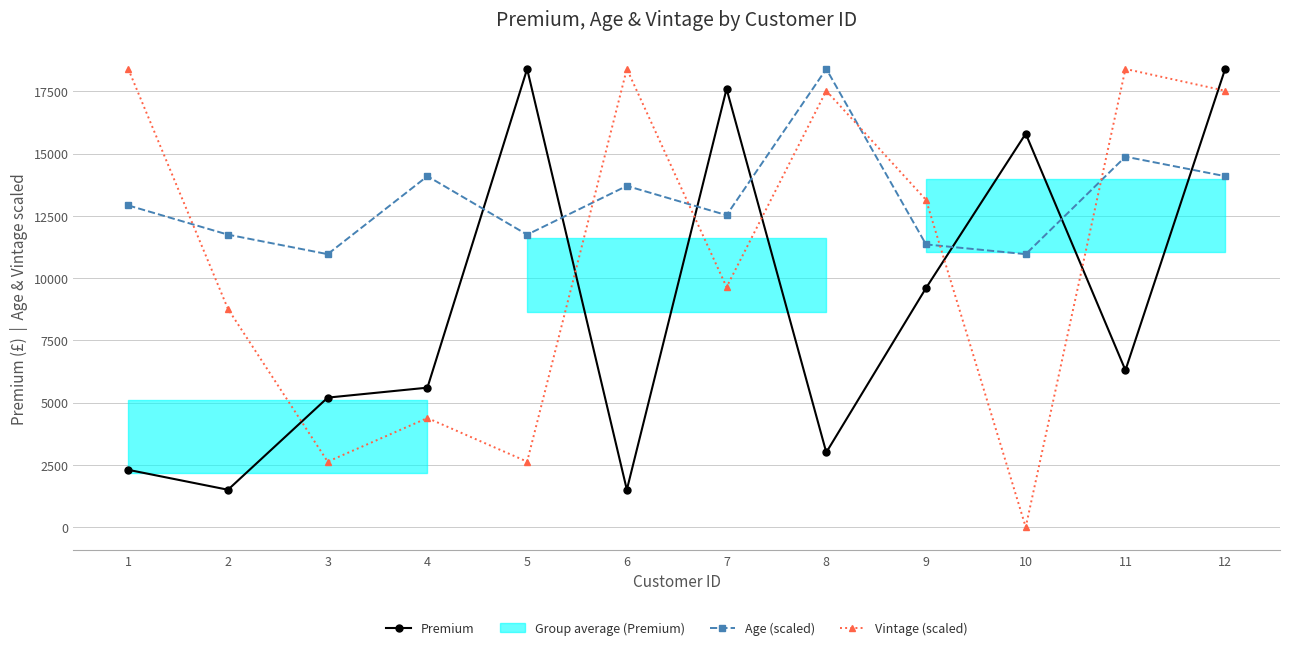

How many data points in Premium are above 6300?

5